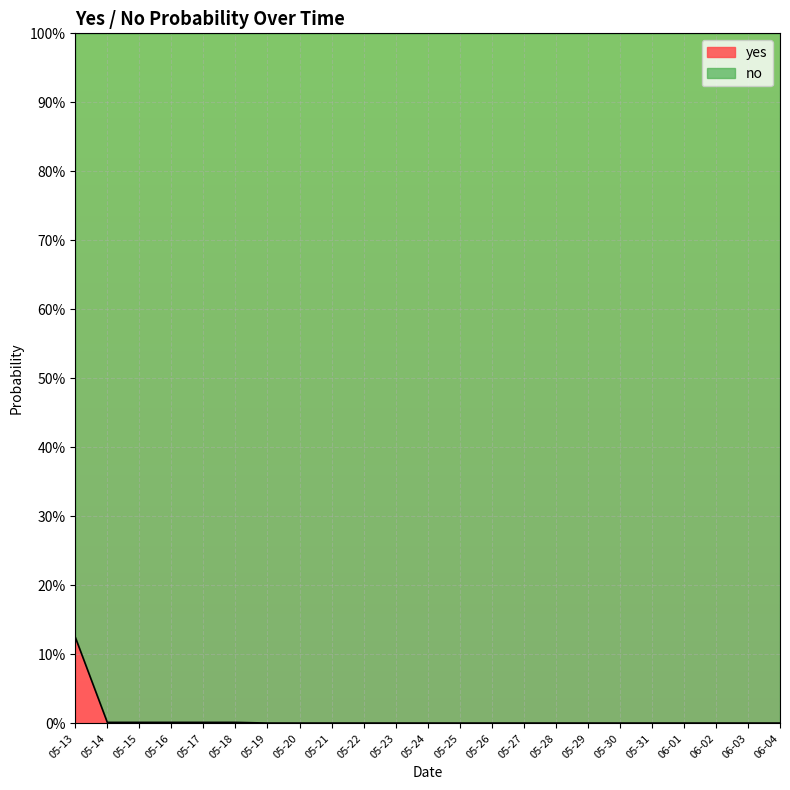

Does the chart display data point markers on the line(s)?

No